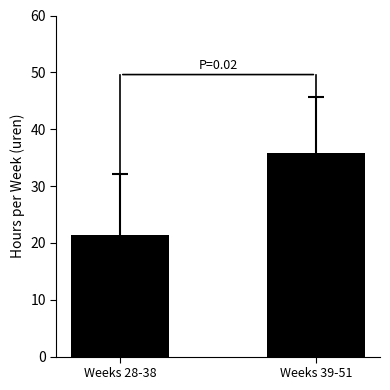

How many bars are there in total?

2